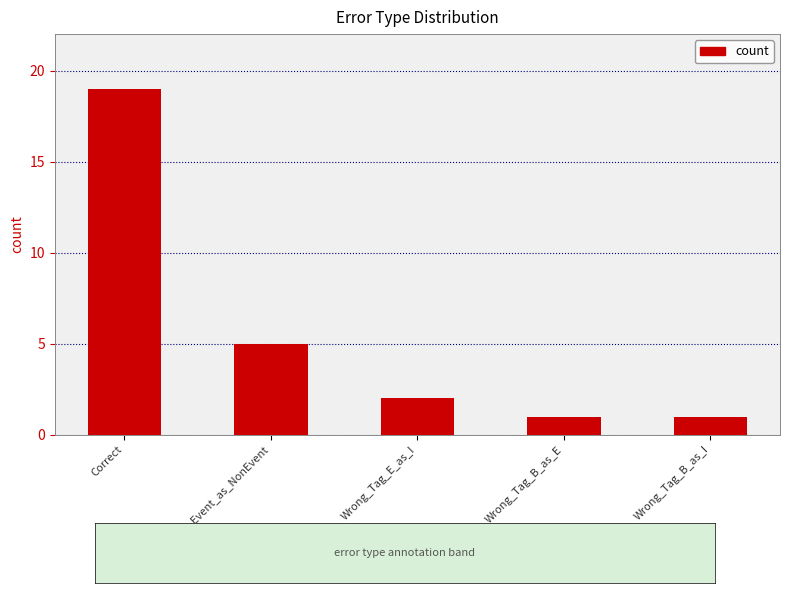

The chart shows a value of 2 at Wrong_Tag_E_as_I. True or false?

True